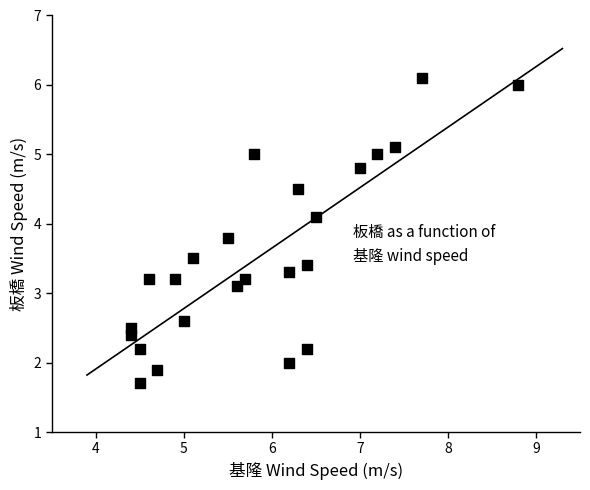

What Y value in the scatter plot is closest to 3?

3.1